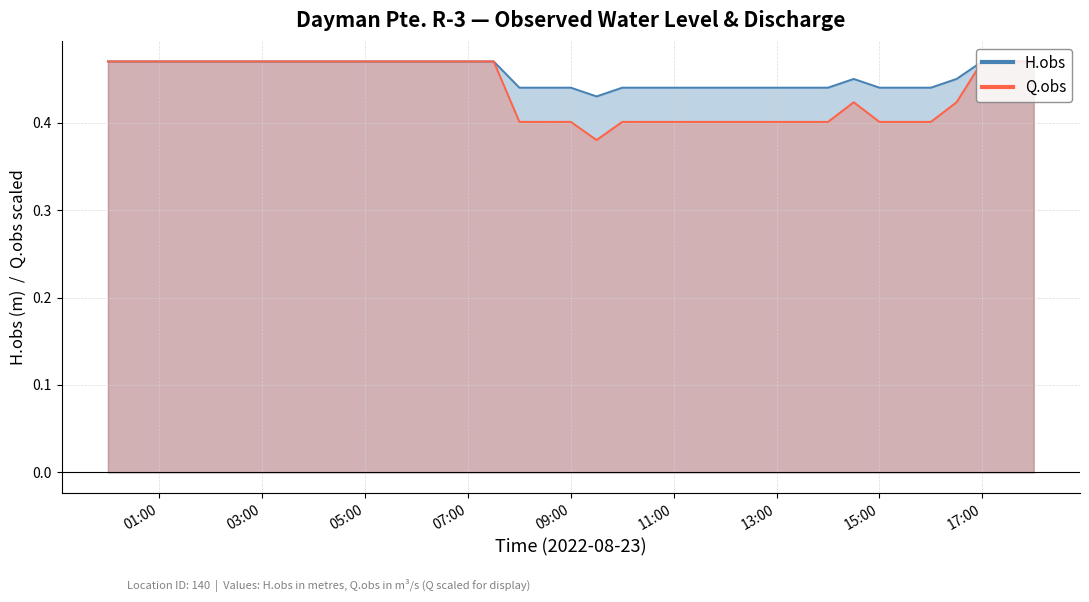

Read the Q.obs value at 2022-08-23 15:30.

0.4